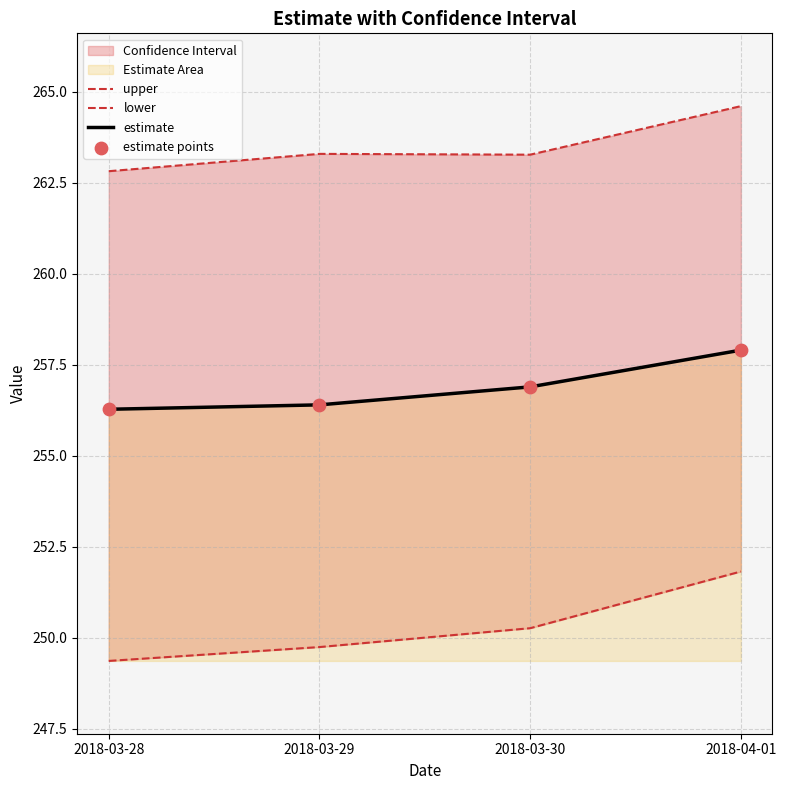

Which series has the largest total across all categories?

upper